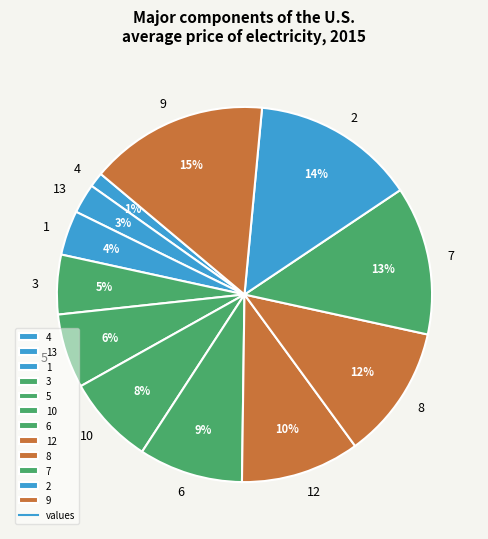

How many slices are in this pie chart?

12